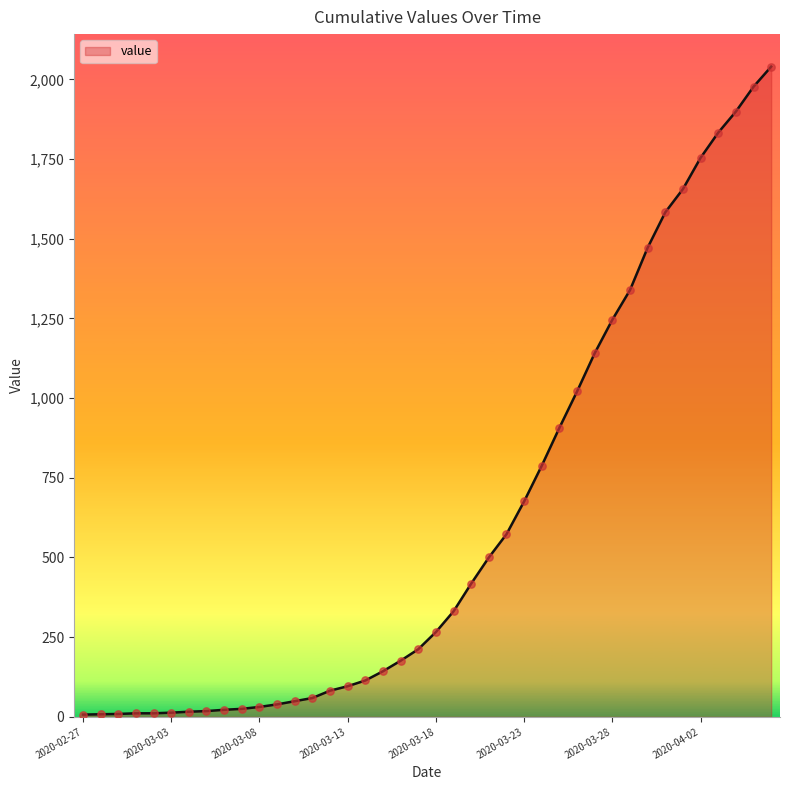

What is the difference between the maximum and minimum values?

2033